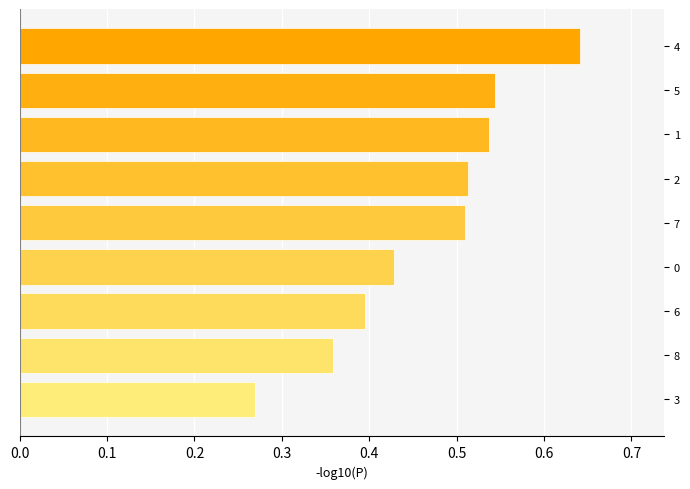

Which category has the lowest value across all series?

3